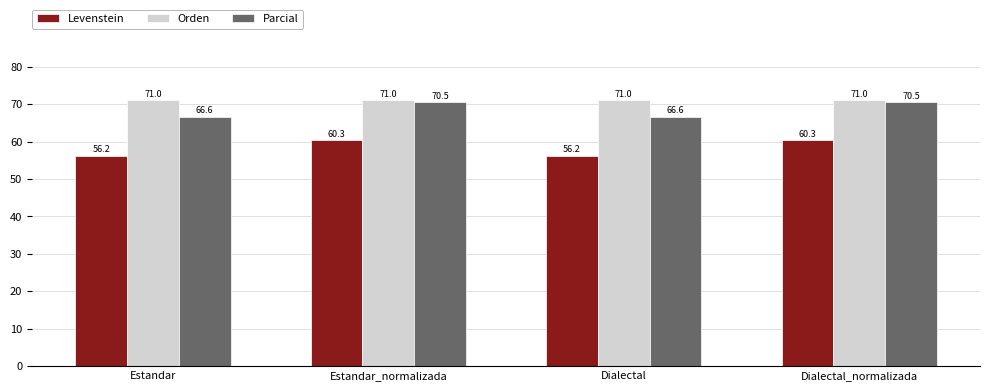

What are all the series names shown in the legend?

Levenstein, Orden, Parcial